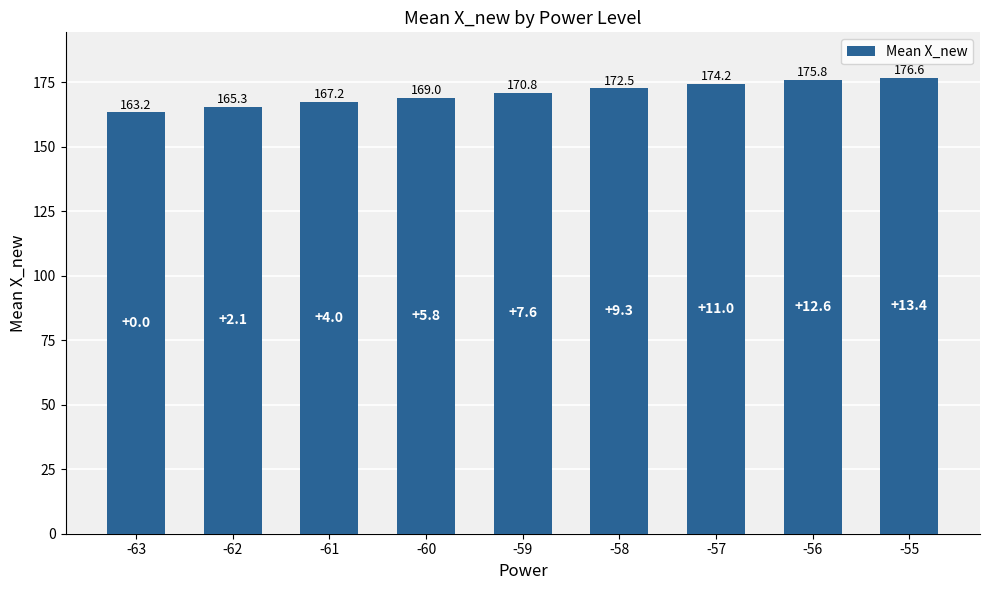

How many bars are there in total?

9